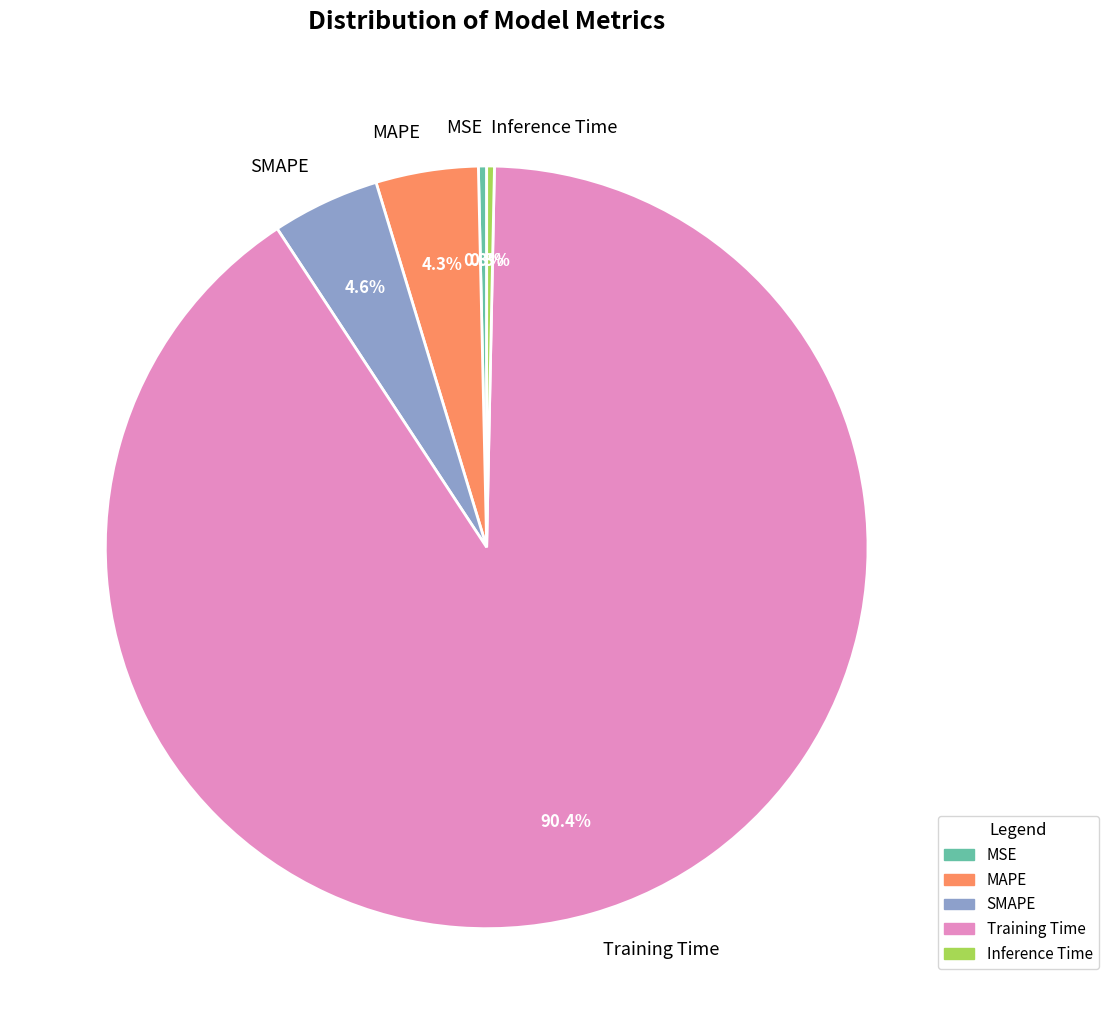

Which category has the biggest portion of the pie?

Training Time